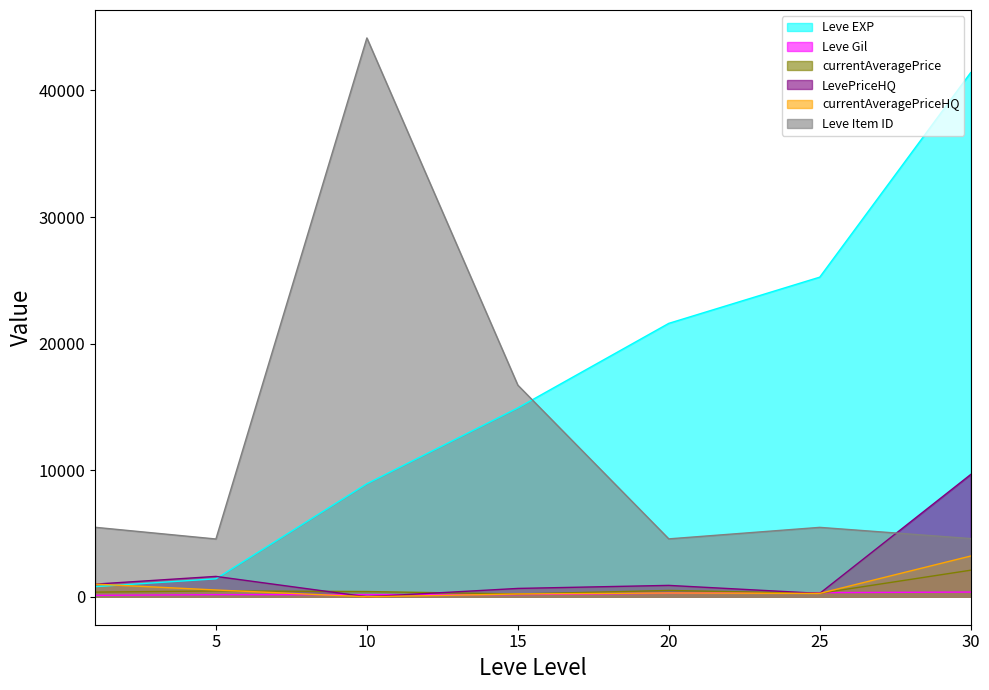

What is the difference between the highest and lowest values at 5?

4396.0